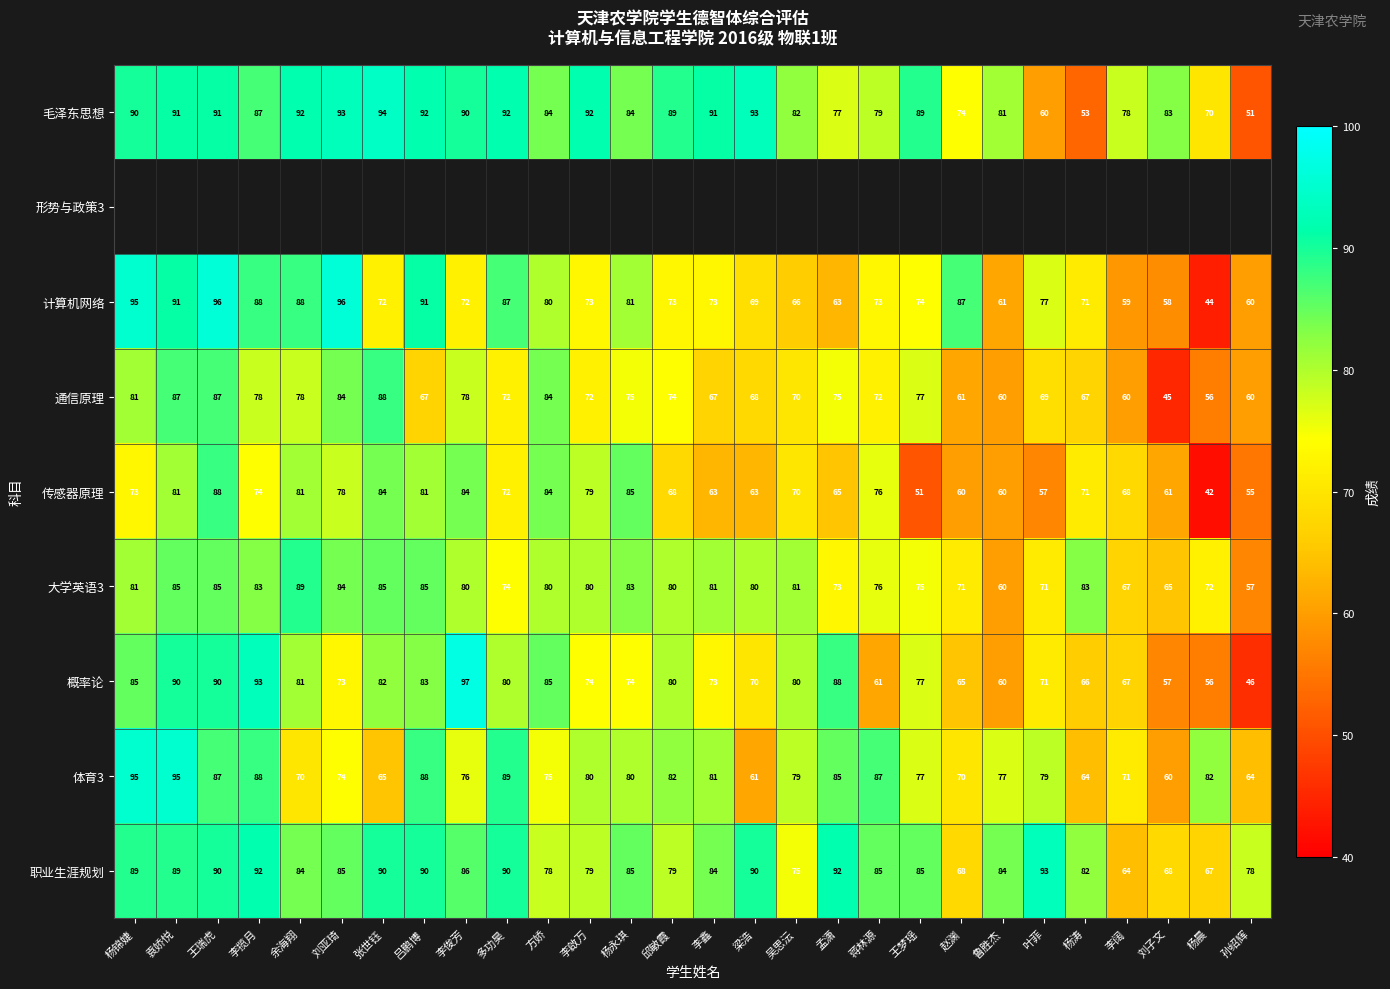

What is the difference between the highest and lowest values at 余海翔?

22.0